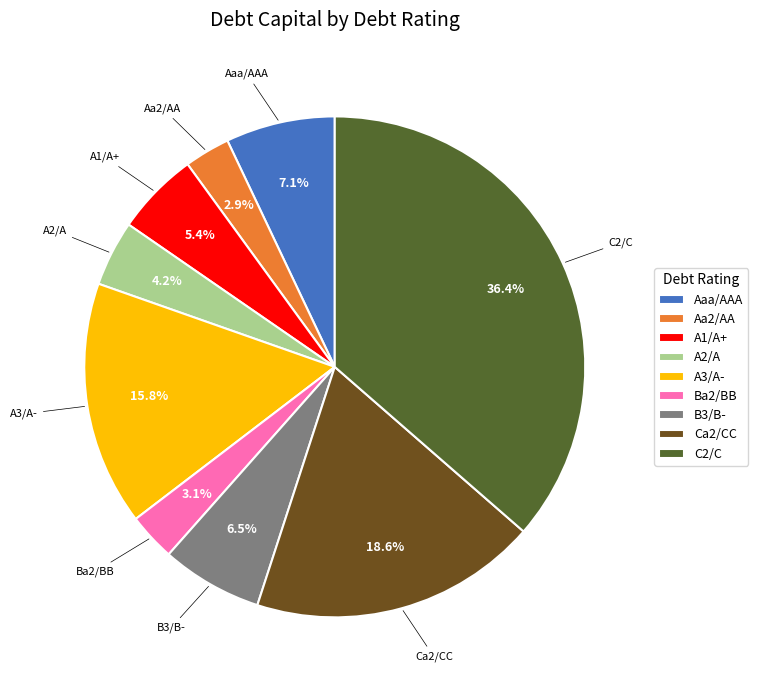

Which category has the biggest portion of the pie?

C2/C